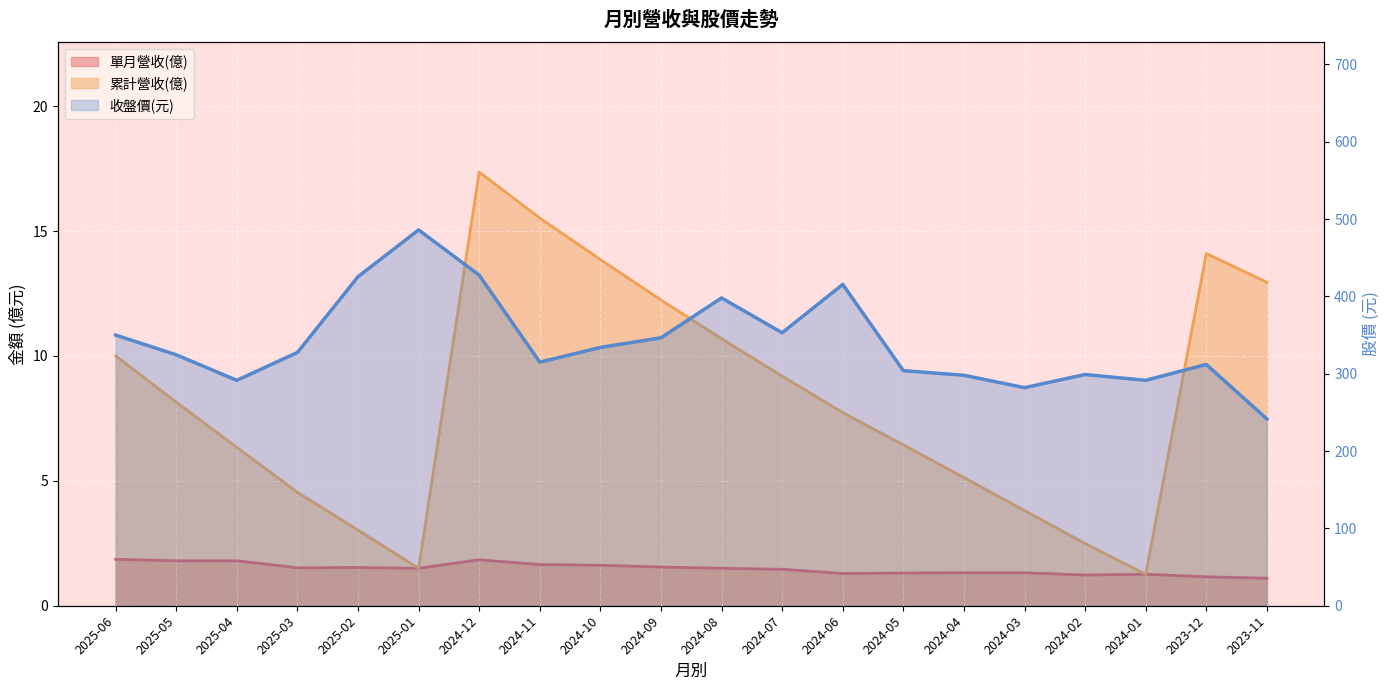

True or false: 累計營收(億) and 單月營收(億) cross at least once.

False